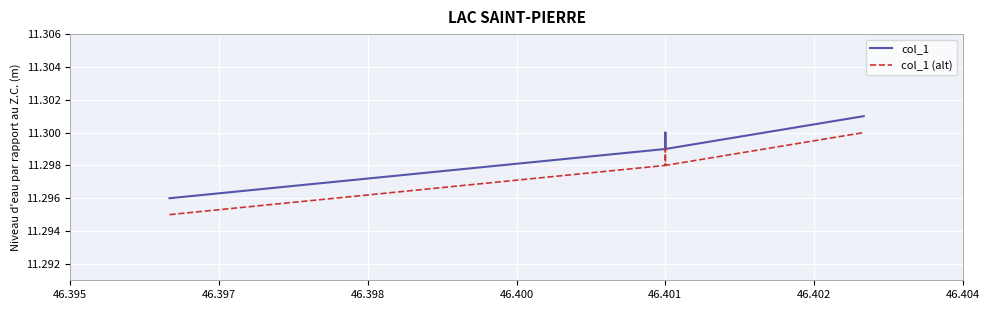

What is the total value across all series at 46.401?

22.6